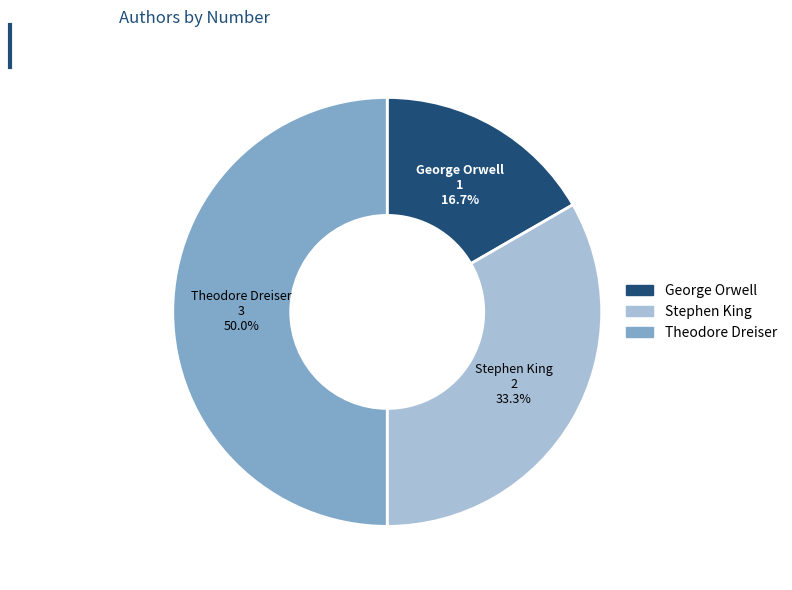

Does George Orwell account for over 50% of the chart?

No